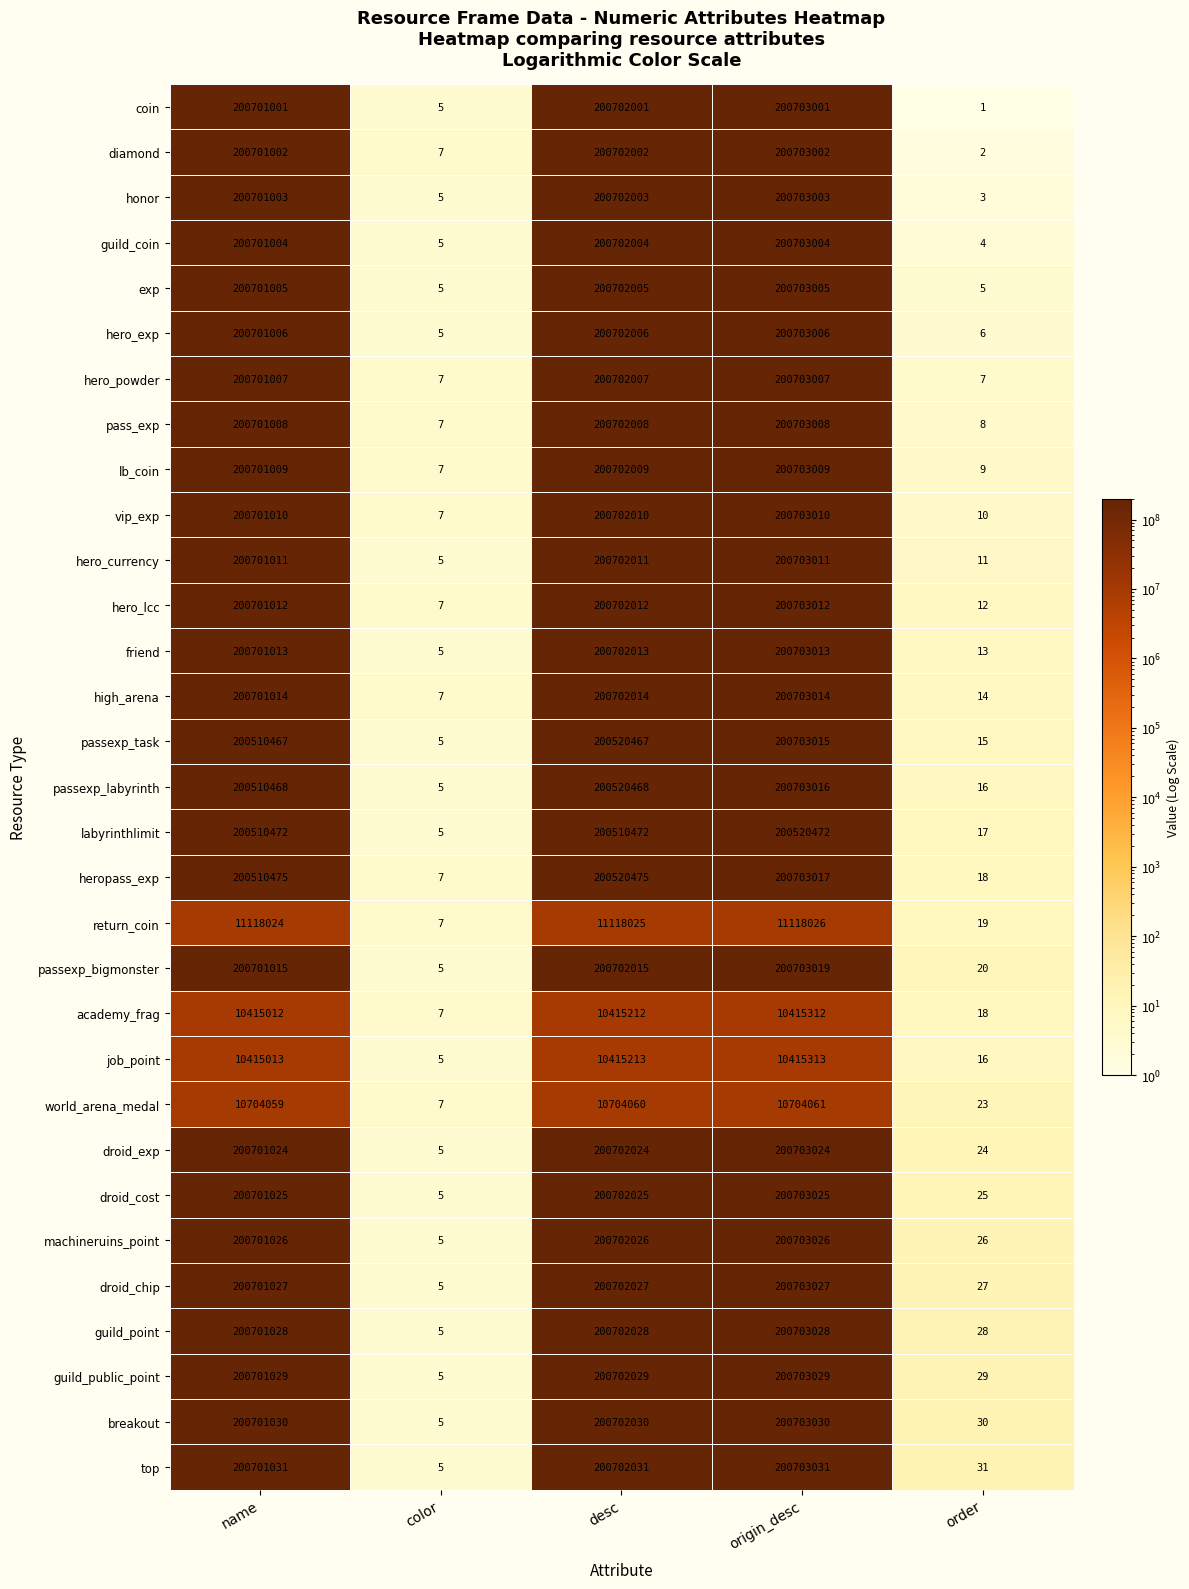

Rank the series at desc from highest to lowest value.

top, breakout, guild_public_point, guild_point, droid_chip, machineruins_point, droid_cost, droid_exp, passexp_bigmonster, high_arena, friend, hero_lcc, hero_currency, vip_exp, lb_coin, pass_exp, hero_powder, hero_exp, exp, guild_coin, honor, diamond, coin, heropass_exp, passexp_labyrinth, passexp_task, labyrinthlimit, return_coin, world_arena_medal, job_point, academy_frag